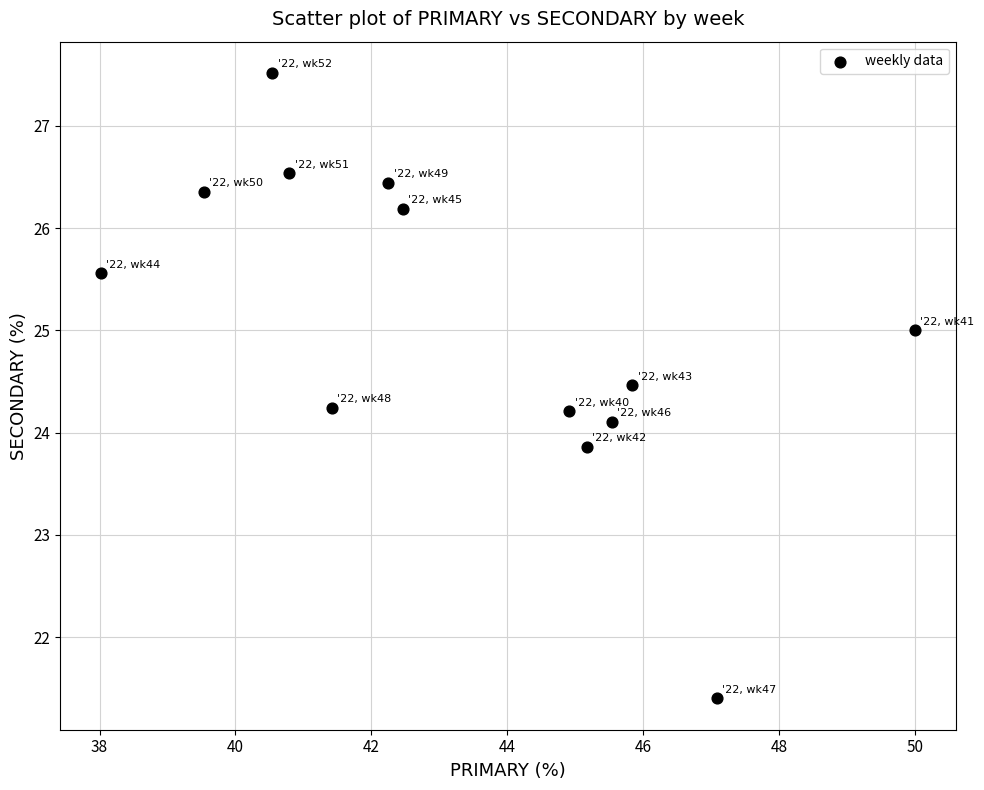

What is the range of X values (max minus min)?

12.0